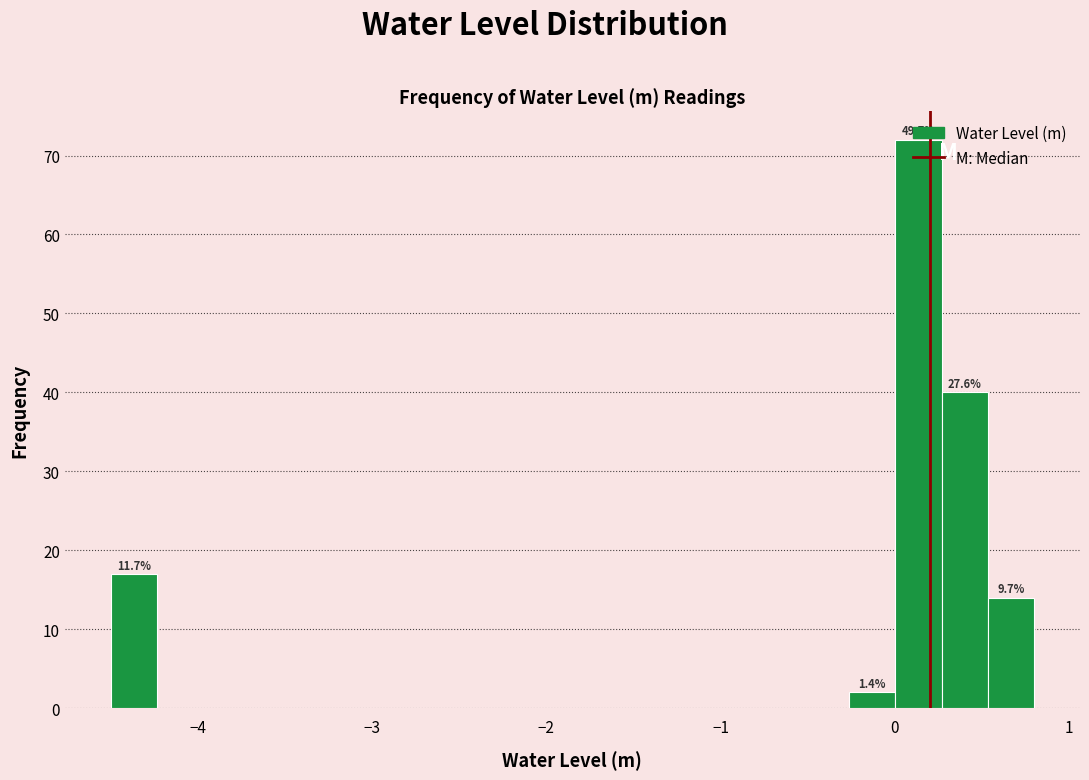

Read against the x-axis, roughly where is the centre of the tallest bar?

0.1